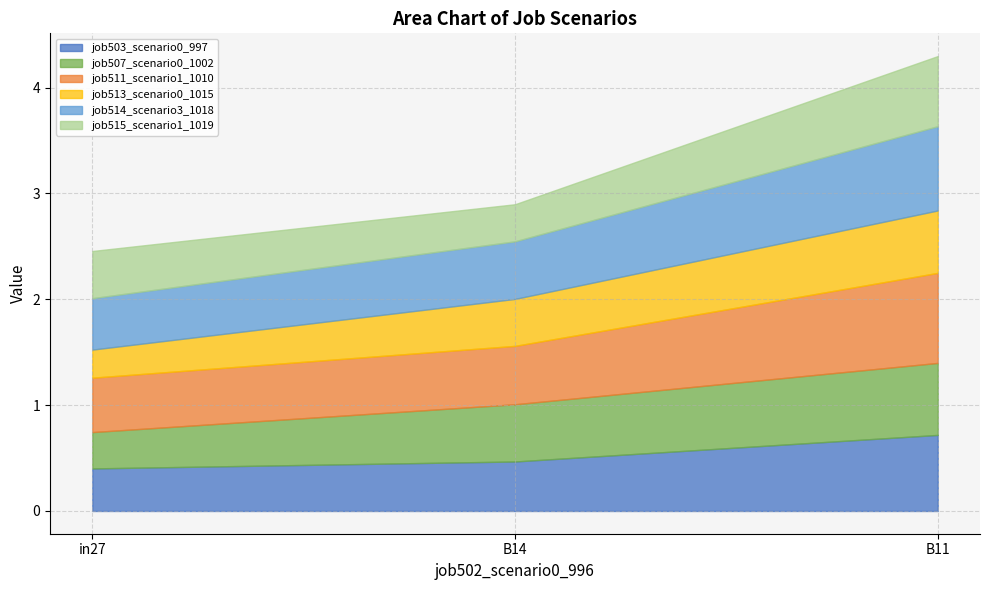

Is the value of job514_scenario3_1018 at B14 greater than the value of job511_scenario1_1010 at B14?

No